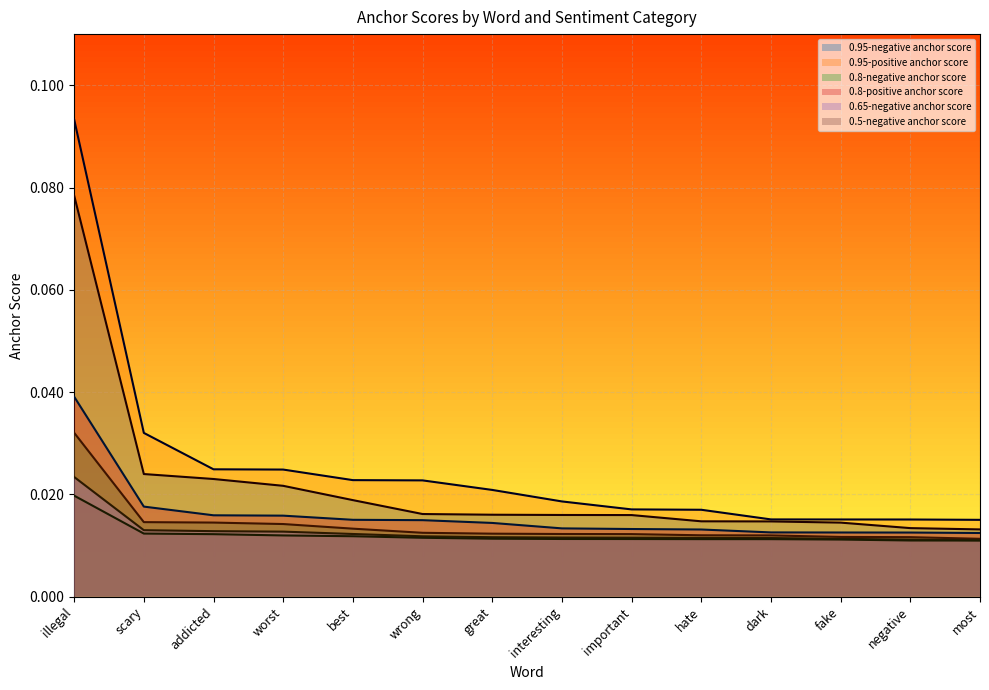

True or false: 0.8-positive anchor score and 0.95-positive anchor score intersect in this chart.

False